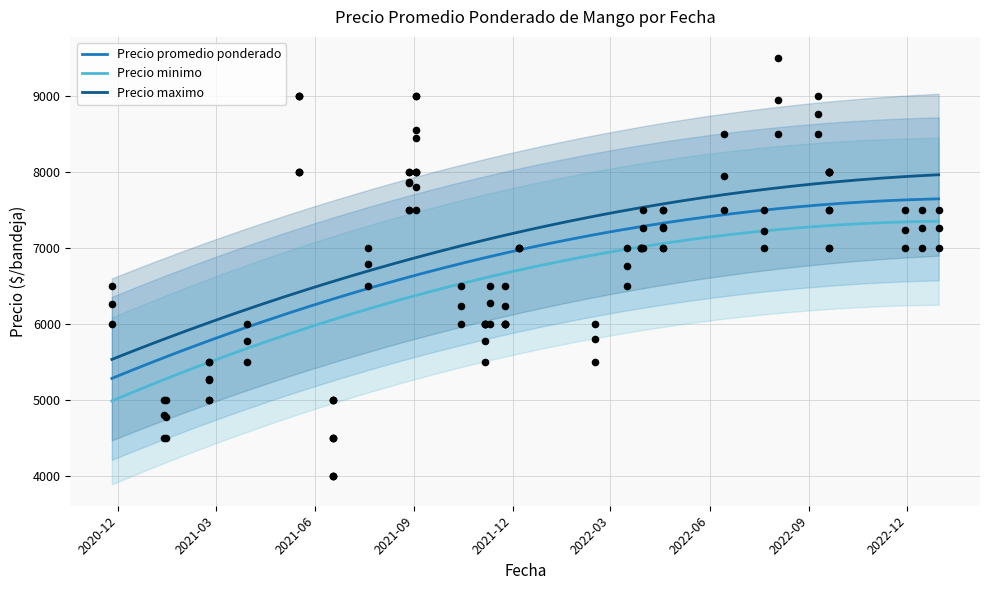

What are all the series names shown in the legend?

Precio promedio ponderado, Precio minimo, Precio maximo